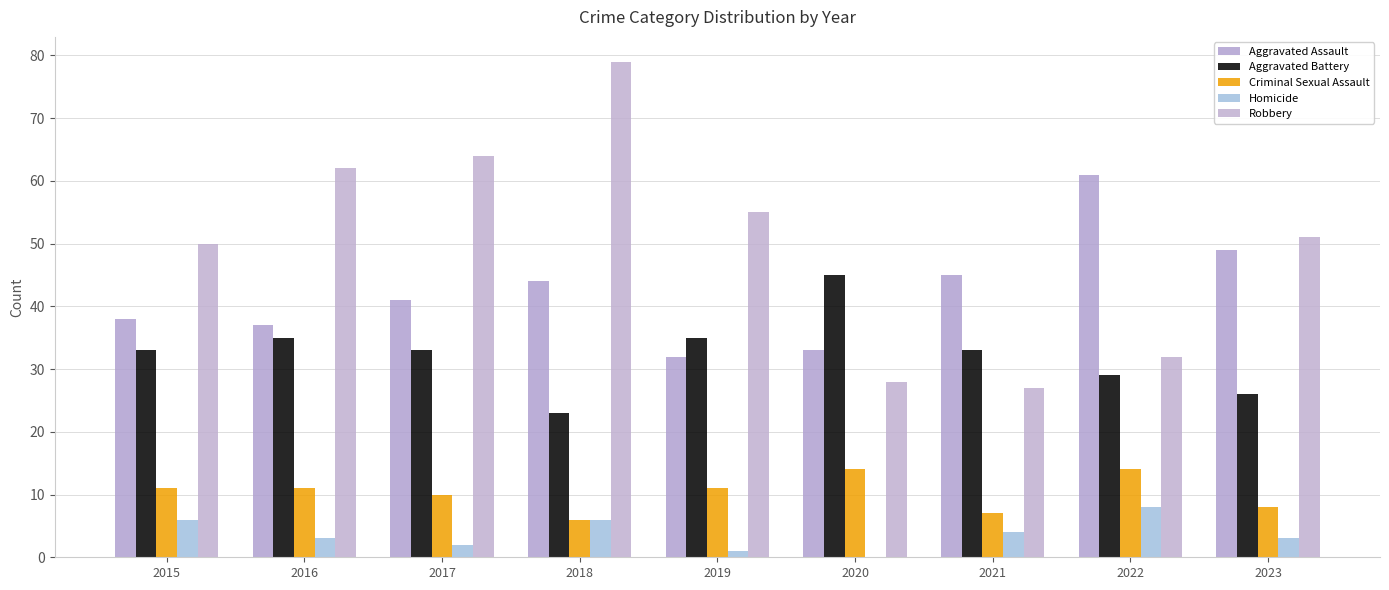

At which category is the sum across all series the highest?

2018